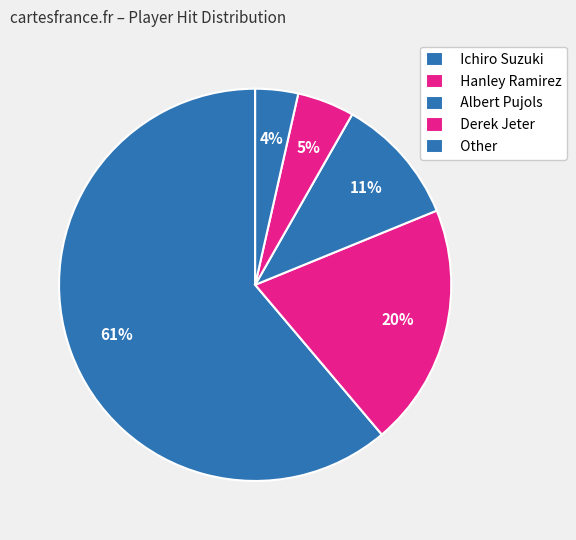

To the nearest percent, what percentage of the pie is Hanley Ramirez?

20%